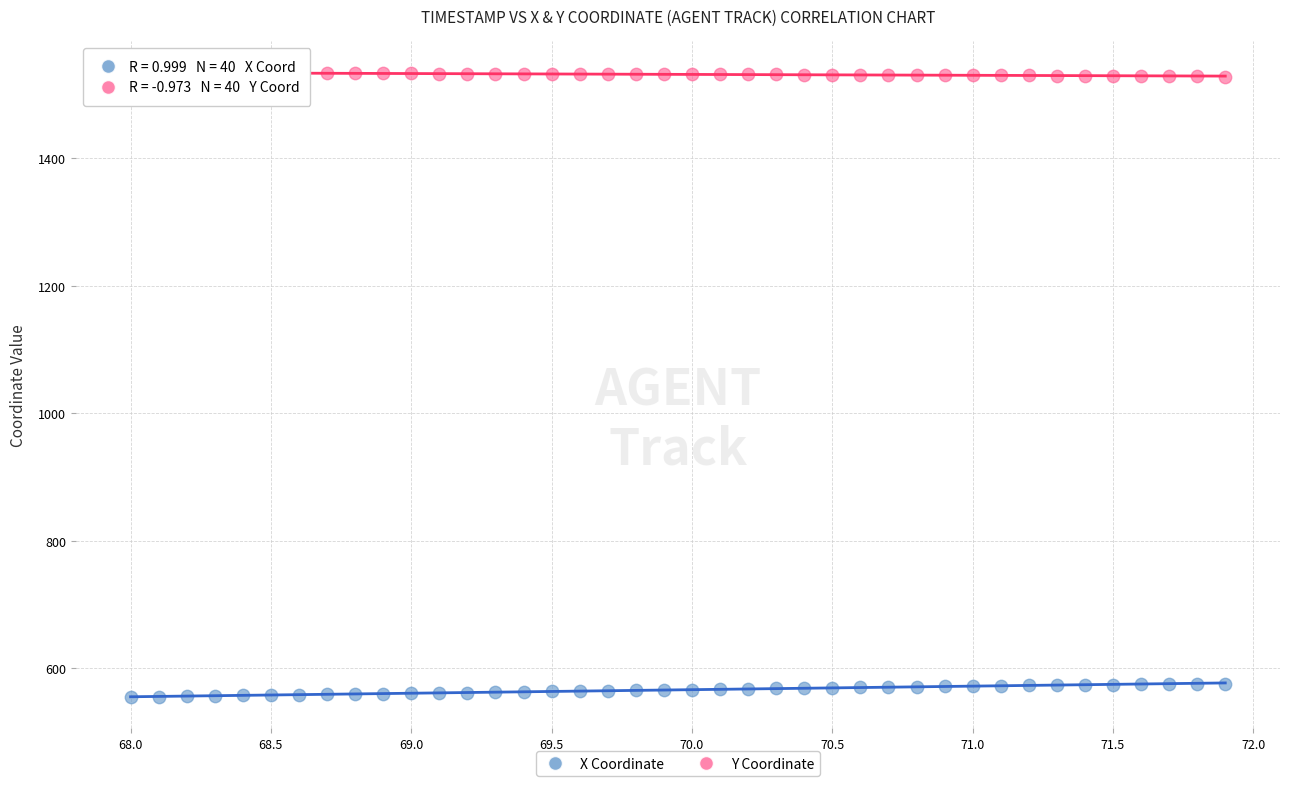

What are all the series names shown in the legend?

X Coordinate, Y Coordinate